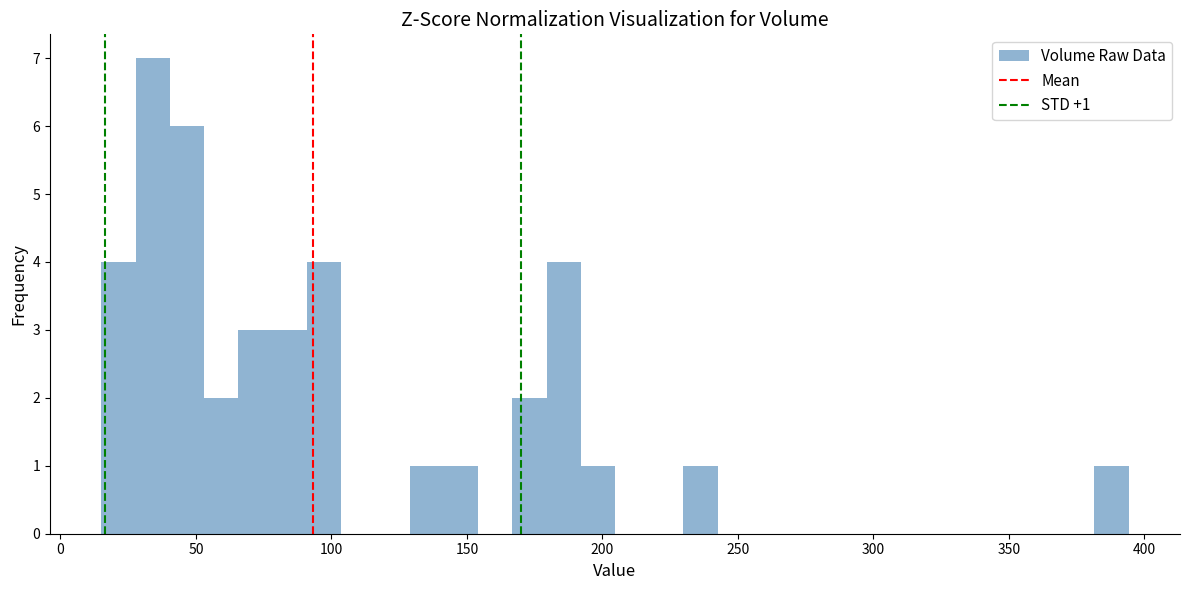

Read against the x-axis, roughly where is the centre of the tallest bar?

35